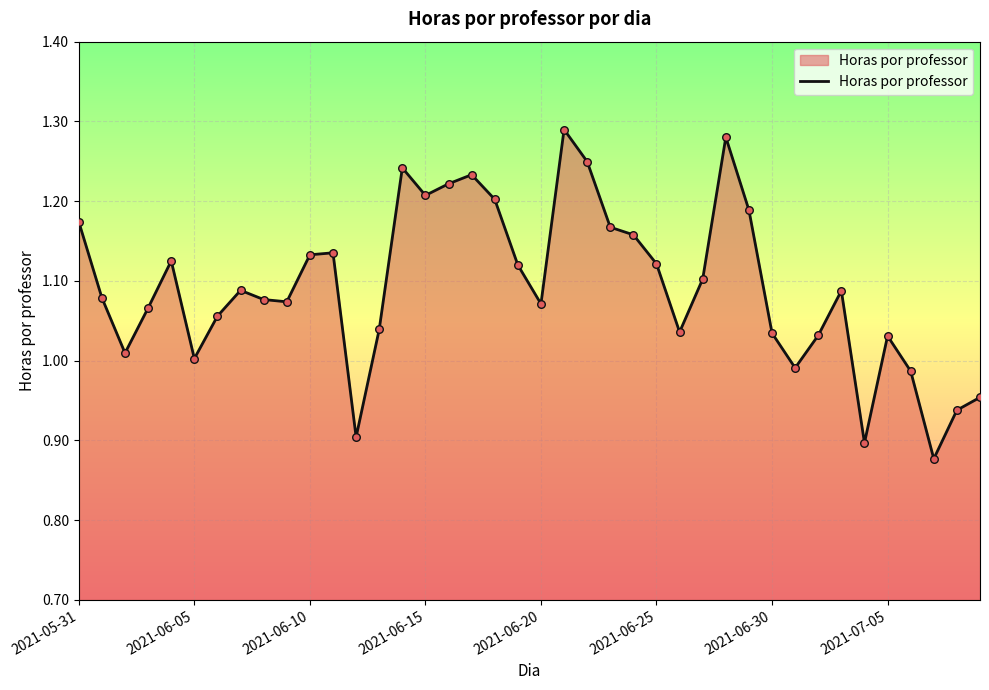

What is the difference between the maximum and minimum values?

0.4